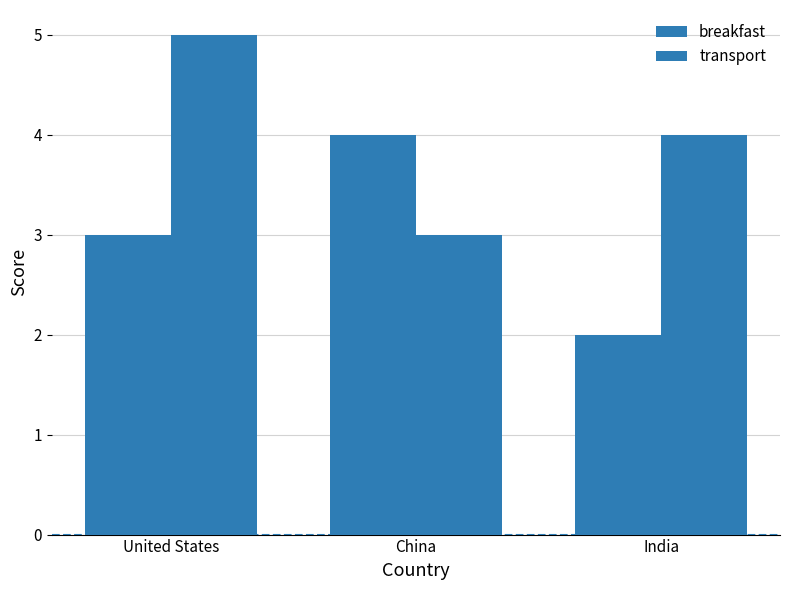

At which category does the chart reach its peak across all series?

United States